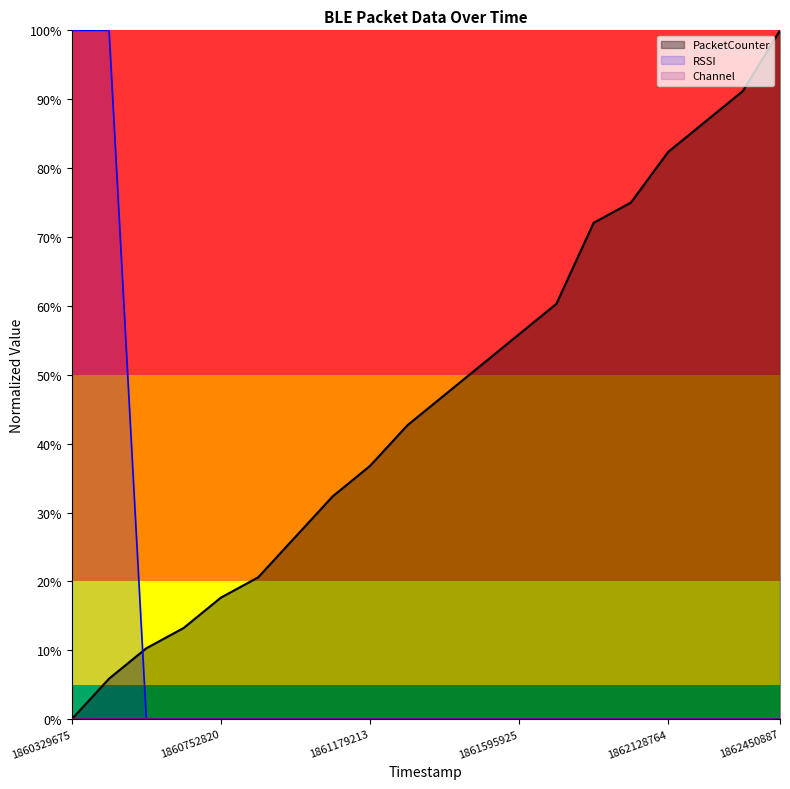

Which has a higher value, 1862237642 or 1862450887?

1862450887